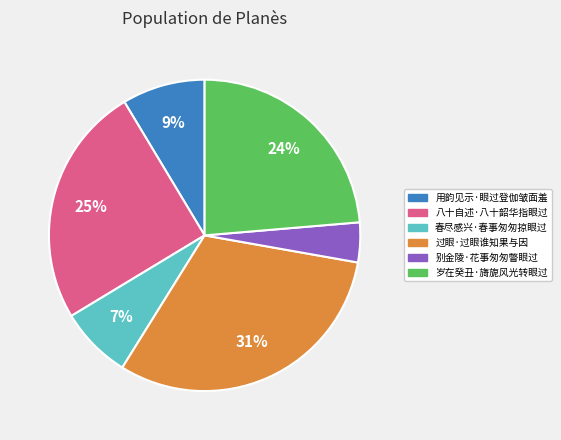

Is it true that 别金陵·花事匆匆瞥眼过 is 4% of the pie?

True